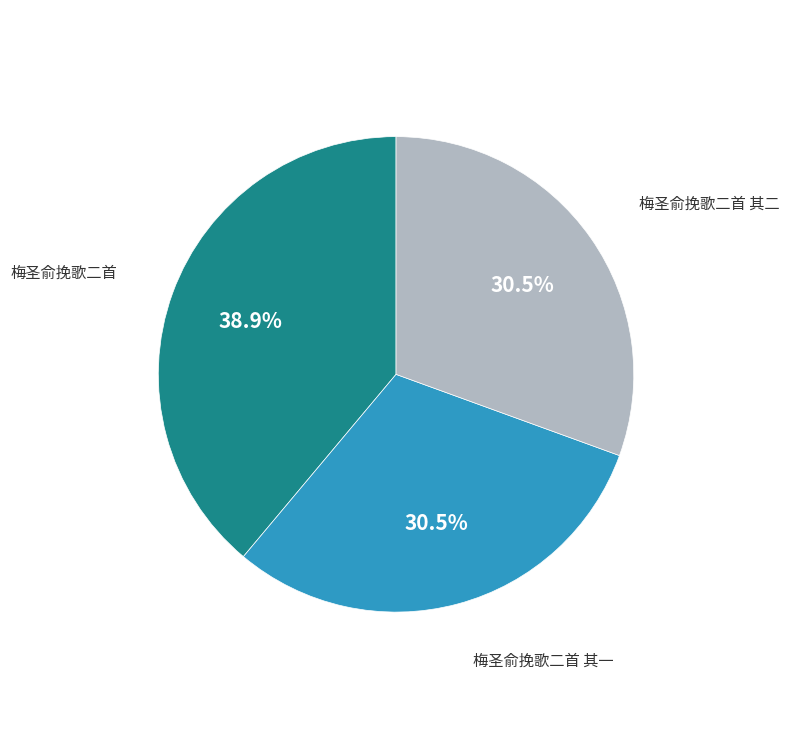

Does any single category account for the majority?

No